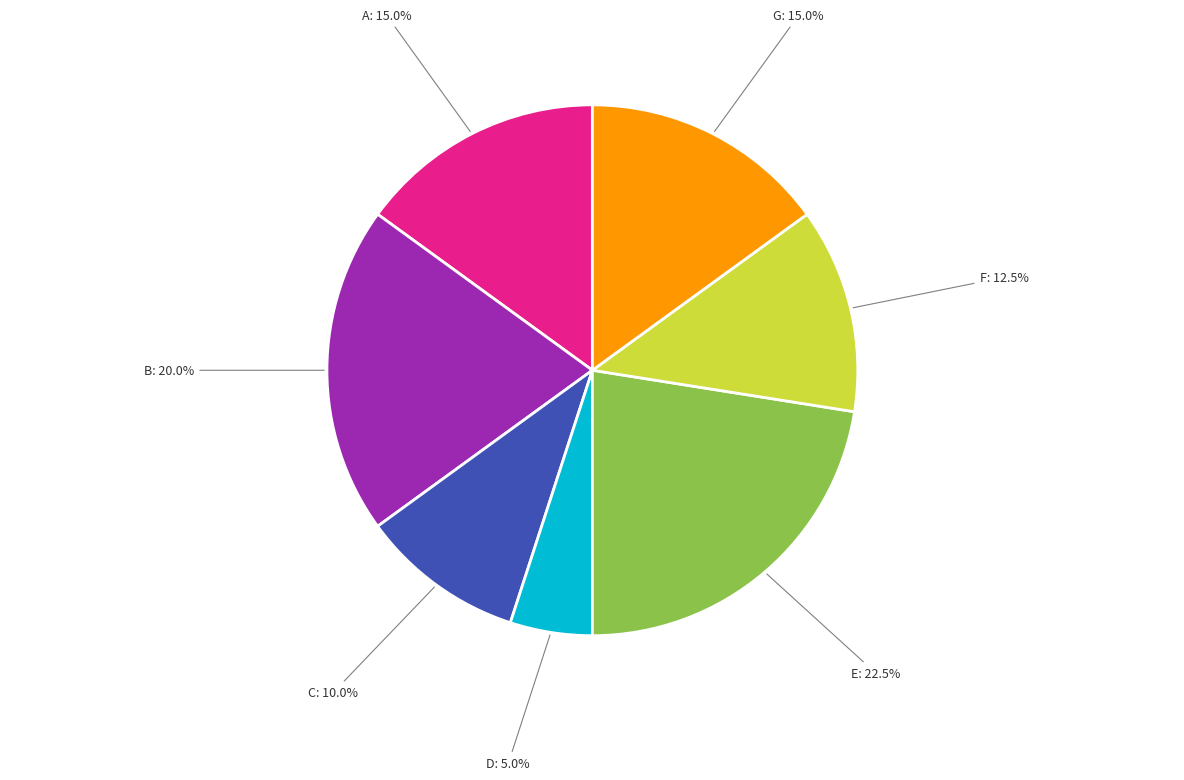

How many slices are in this pie chart?

7